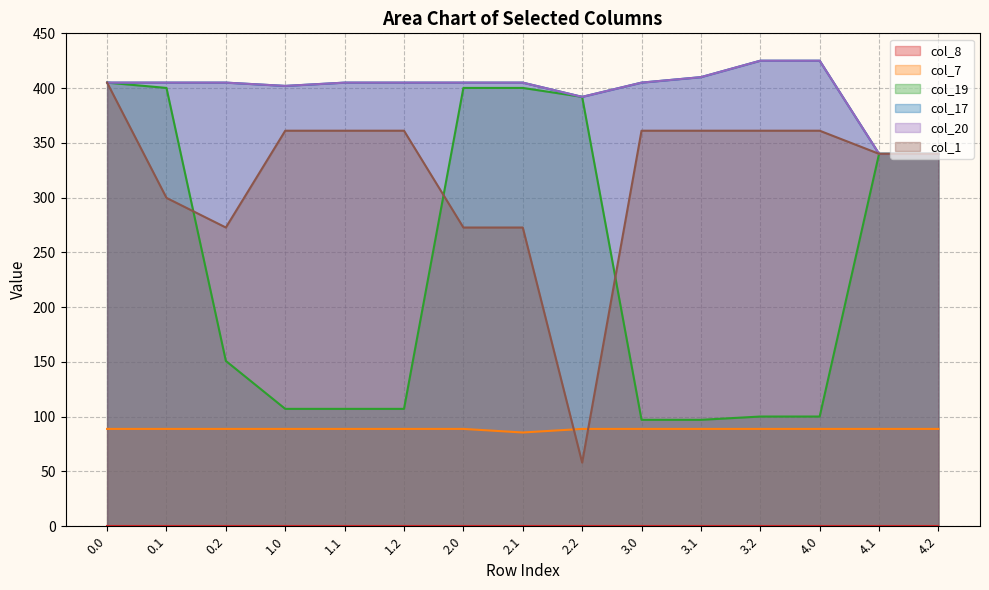

What is the value of the col_7 point at the 7th from the left?

88.9